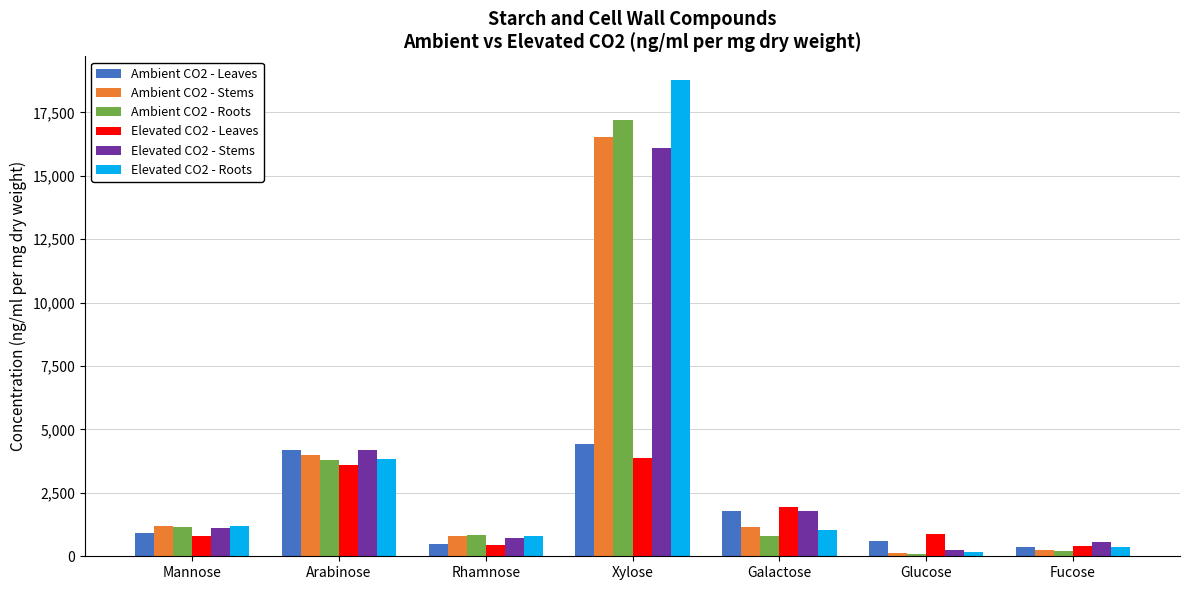

The Ambient CO2 - Leaves series shows 909.3 at Mannose. True or false?

True